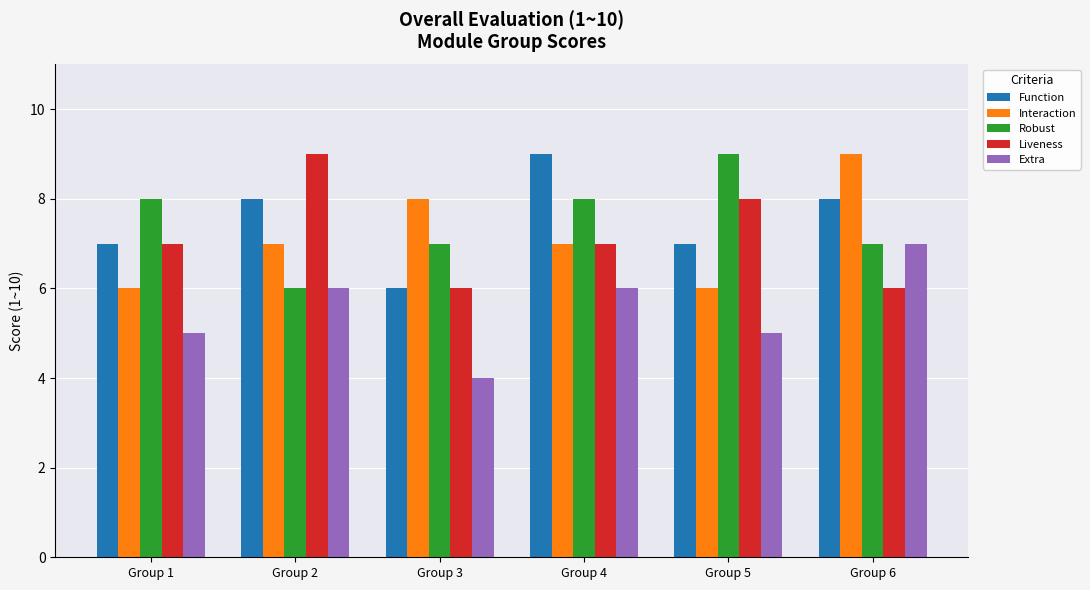

What is the average value of the Robust series?

8